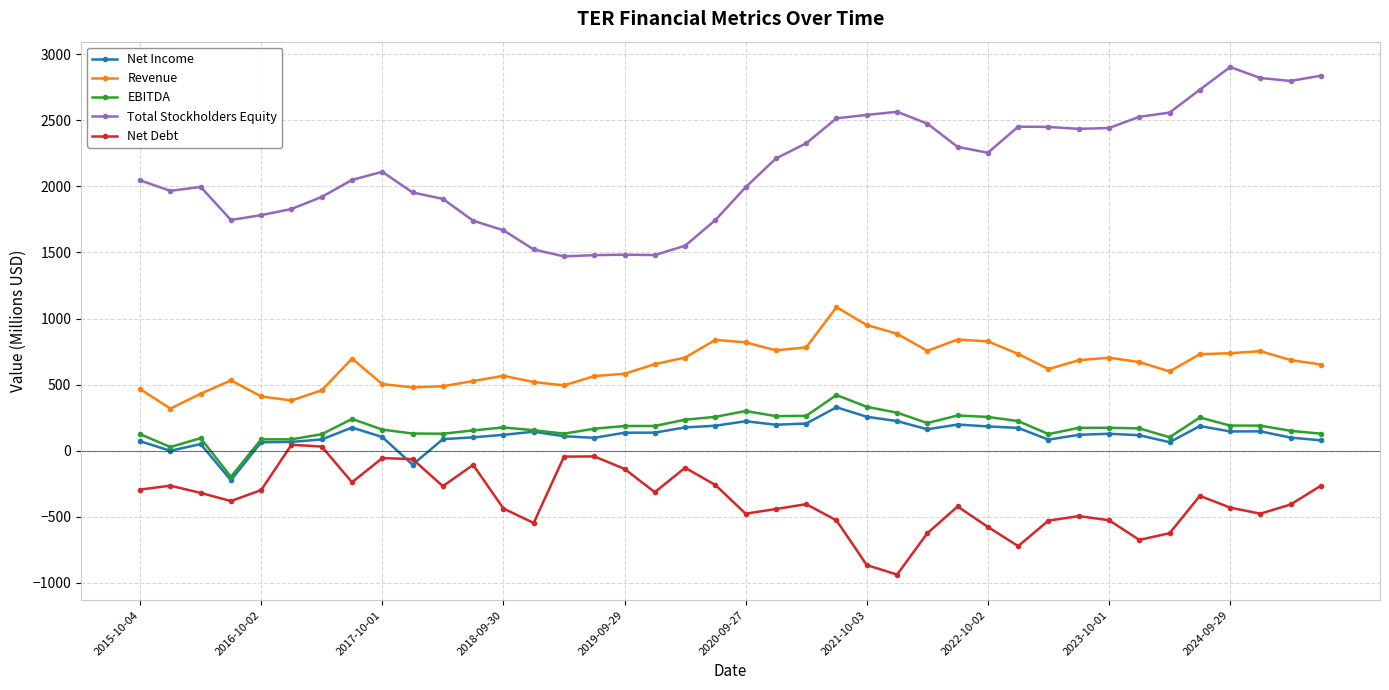

Which series has the largest total across all categories?

Total Stockholders Equity